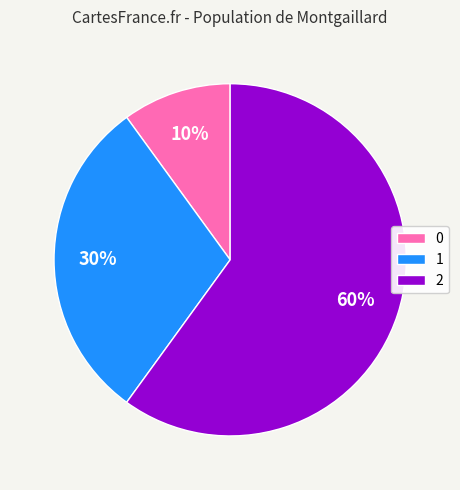

To the nearest percent, what is the difference between the 2 and 1 slice percentages?

30%